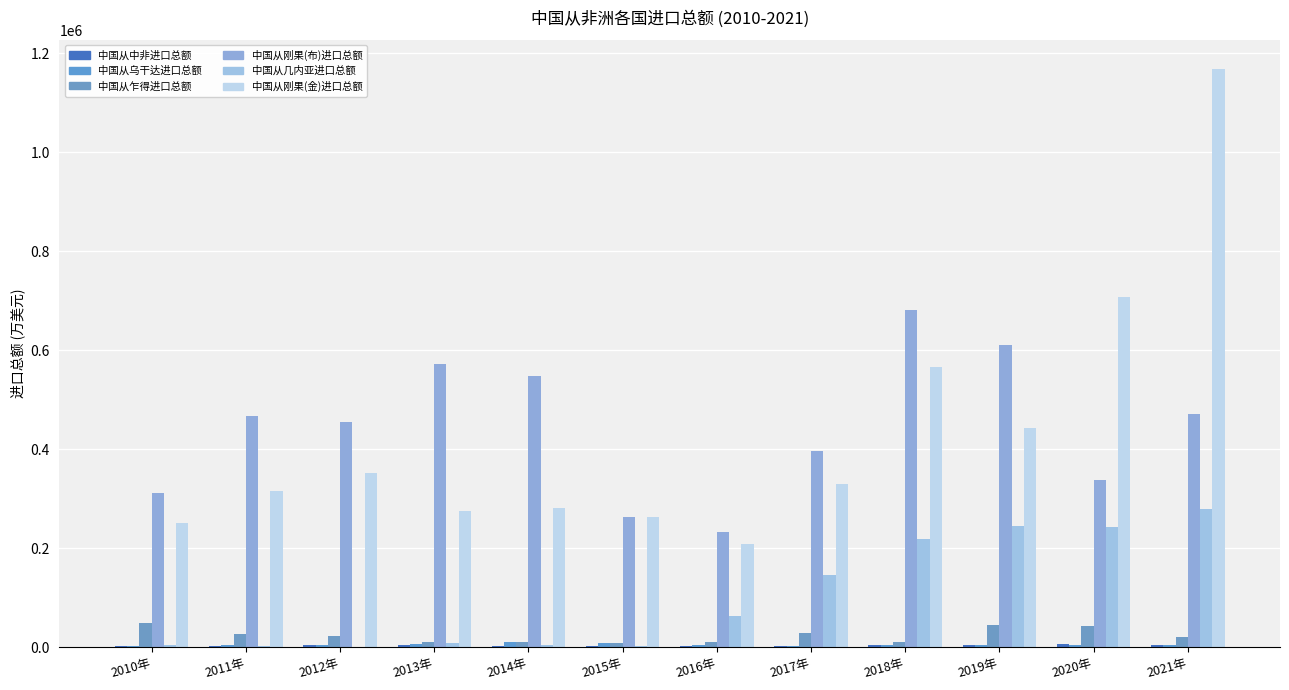

Reading left to right, list all the values displayed in this chart.

中国从中非进口总额: 2010年=2516.4	2011年=2813.8	2012年=4861.9	2013年=4064.9	2014年=2927.3	2015年=2653.2	2016年=3156.5	2017年=2810.8	2018年=5425.0	2019年=3620.2	2020年=5707.5	2021年=3607.0
中国从乌干达进口总额: 2010年=2656.7	2011年=4027.2	2012年=4288.1	2013年=7192.5	2014年=11156.9	2015年=8558.3	2016年=3761.7	2017年=3341.3	2018年=4622.4	2019年=4159.3	2020年=3969.2	2021年=4390.0
中国从乍得进口总额: 2010年=49579.7	2011年=26531.9	2012年=22072.9	2013年=10350.0	2014年=10834.2	2015年=9069.2	2016年=11490.8	2017年=27991.4	2018年=9594.5	2019年=45275.1	2020年=42147.1	2021年=19680.0
中国从刚果(布)进口总额: 2010年=312237.6	2011年=467216.0	2012年=455630.9	2013年=571219.1	2014年=547901.8	2015年=262385.8	2016年=233300.2	2017年=396206.5	2018年=681300.1	2019年=610222.4	2020年=337184.9	2021年=471058.0
中国从几内亚进口总额: 2010年=5499.7	2011年=1556.7	2012年=1099.5	2013年=8409.2	2014年=4134.5	2015年=2593.3	2016年=63005.7	2017年=146675.3	2018年=218761.6	2019年=245609.0	2020年=243885.1	2021年=279387.0
中国从刚果(金)进口总额: 2010年=250892.9	2011年=316052.5	2012年=351291.4	2013年=274565.5	2014年=281155.8	2015年=262742.7	2016年=208496.2	2017年=328998.9	2018年=565553.7	2019年=442918.5	2020年=708372.7	2021年=1167891.0